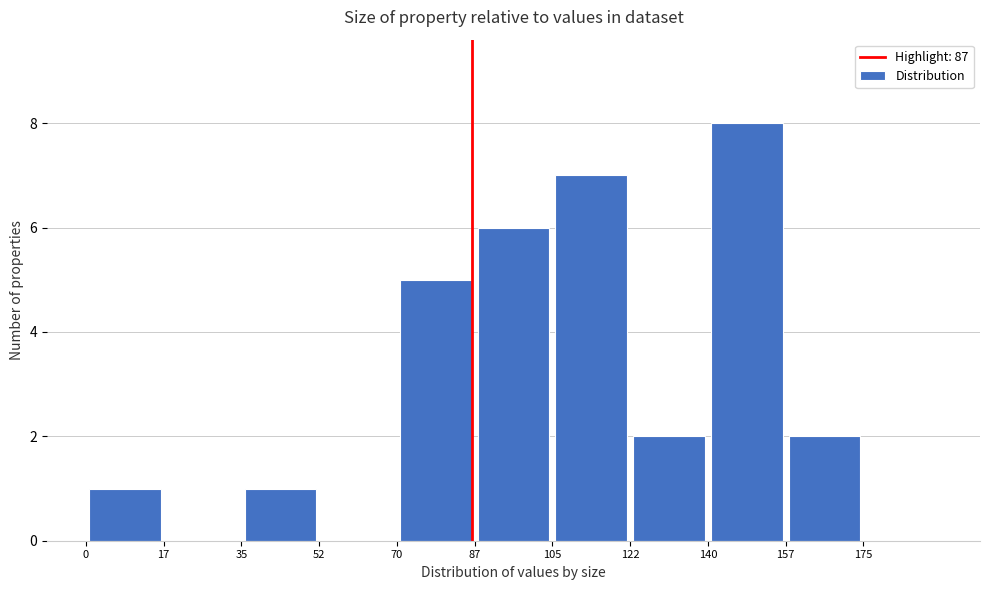

Reading left to right, list every bar in this chart as the range it spans on the x-axis followed by its height. Neither the bar edges nor the heights are printed on the chart, so give them approximately, as read against the axes.

0.0 to 17.5: 1
17.5 to 35.0: 0
35.0 to 52.5: 1
52.5 to 70.0: 0
70.0 to 87.5: 5
87.5 to 105.0: 6
105.0 to 122.5: 7
122.5 to 140.0: 2
140.0 to 157.5: 8
157.5 to 175.0: 2
175.0 to 192.5: 0